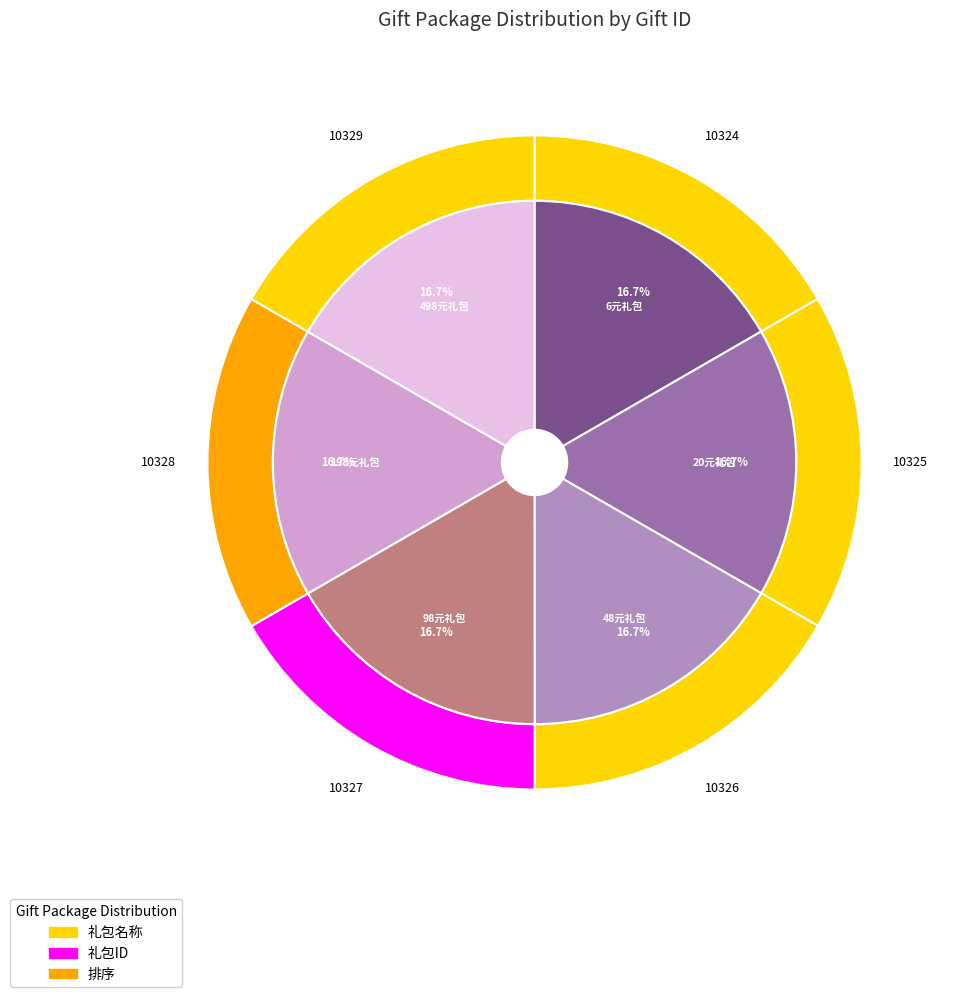

Rank the categories by value from highest to lowest.

498元礼包, 198元礼包, 98元礼包, 48元礼包, 20元礼包, 6元礼包